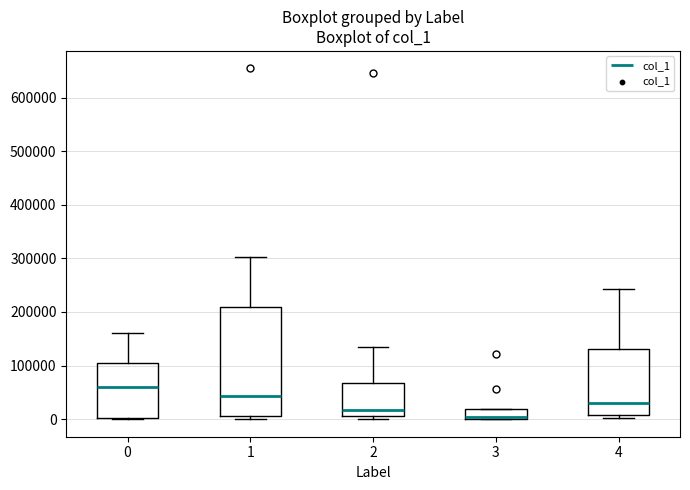

Where is the lower edge of the box at x = 2 on the y-axis? The values are not printed on the chart, so give them approximately, as read against the axis.

10000